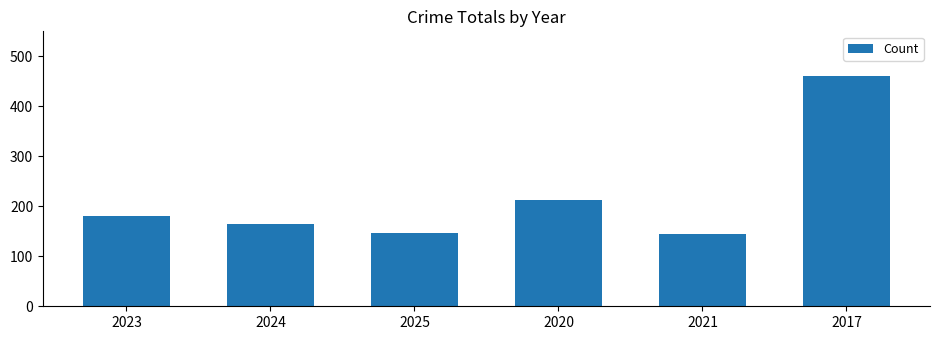

How many series are shown in this chart?

1